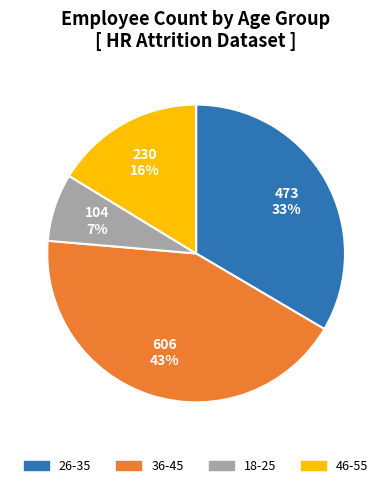

The 26-35 slice represents 39% of the pie. True or false?

False